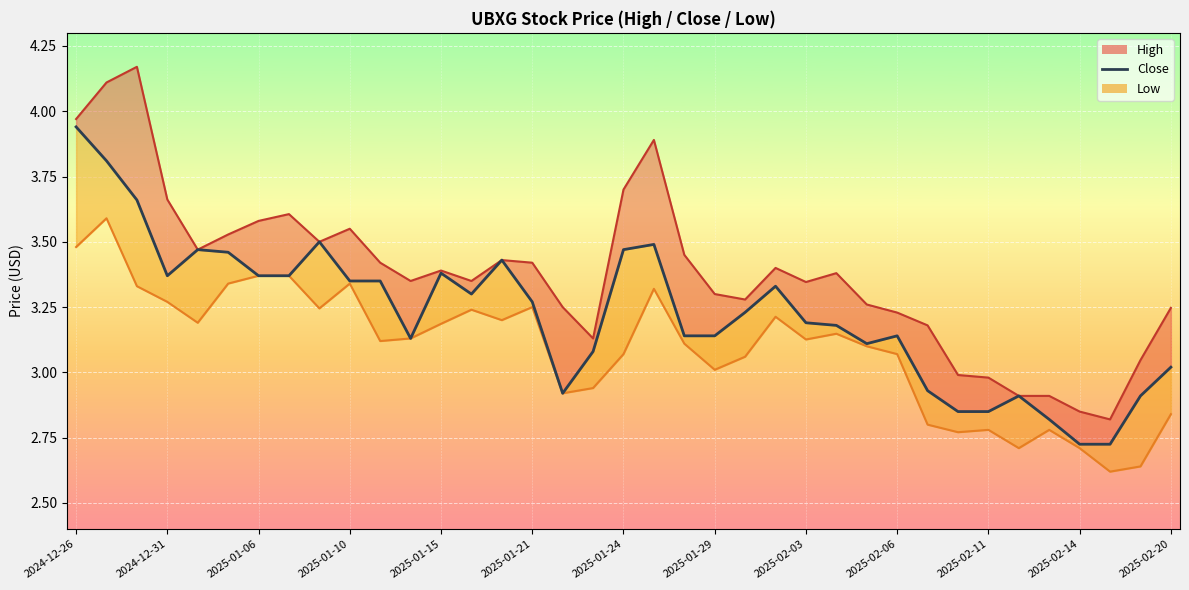

Rank the categories by value from lowest to highest.

33, 34, 32, 29, 30, 31, 35, 16, 28, 36, 17, 26, 2025-02-14, 20, 21, 27, 25, 24, 22, 15, 13, 23, 2025-02-06, 2025-02-11, 2025-01-10, 2025-01-24, 2025-01-29, 2025-02-20, 14, 2025-01-21, 2025-01-15, 18, 19, 2025-02-03, 2025-01-06, 2024-12-31, 2024-12-26